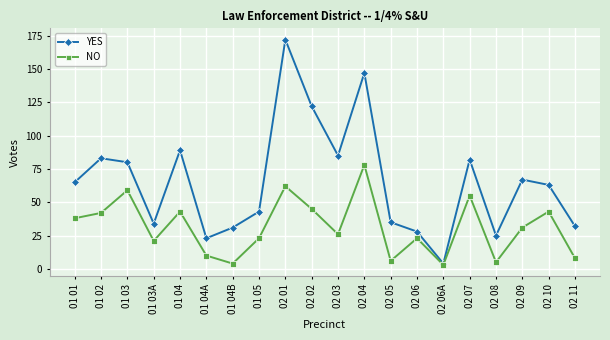

The value of NO at 02 07 is 55. True or false?

True